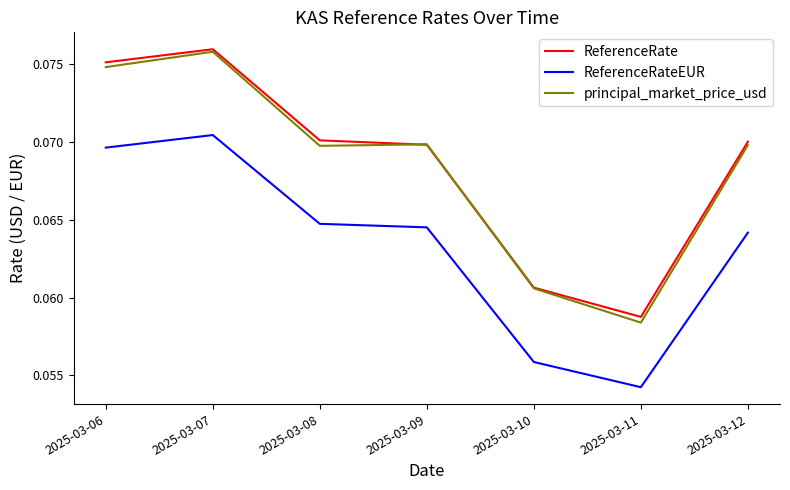

At which category is the sum across all series the highest?

2025-03-07